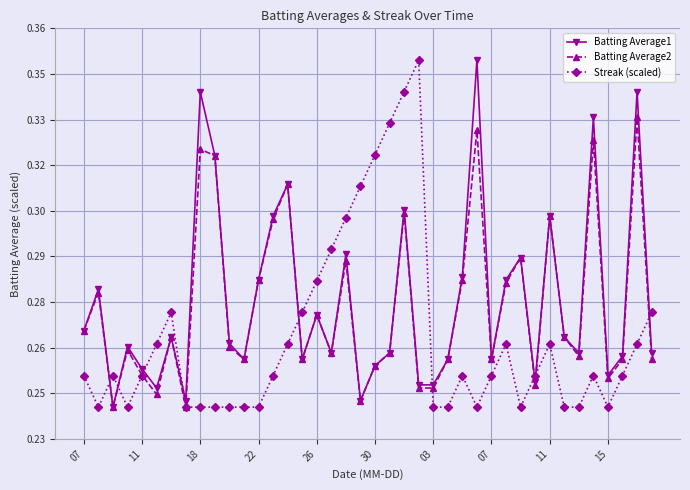

True or false: Batting Average1 and Batting Average2 cross at least once.

False